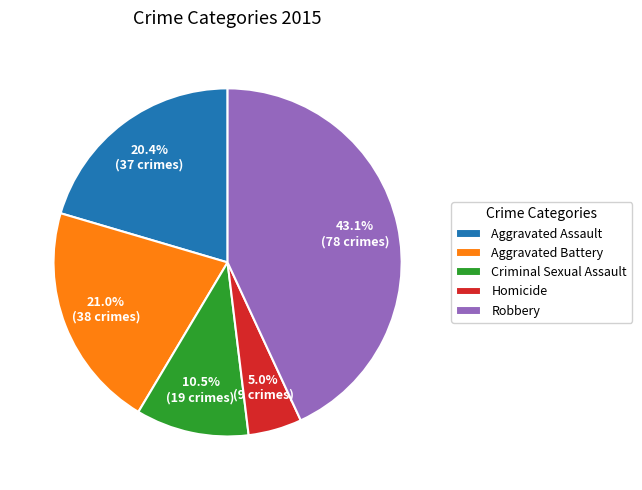

To the nearest percent, what is the average slice percentage?

20%